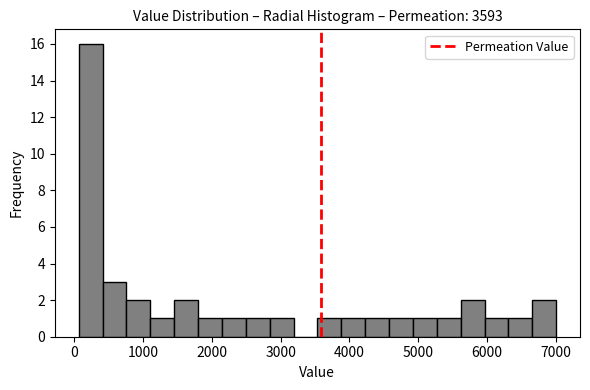

Read against the x-axis, roughly where is the centre of the tallest bar?

200